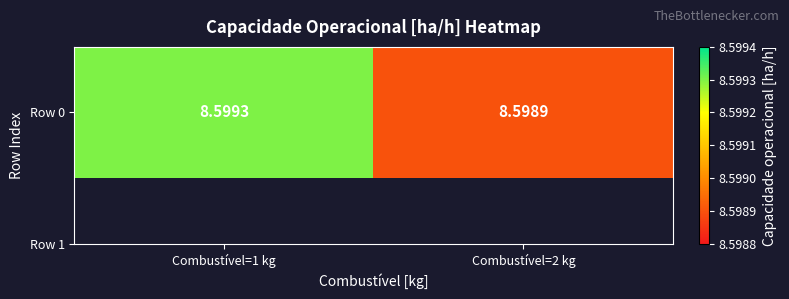

Reading left to right, extract all data points from this chart.

8.6	8.6